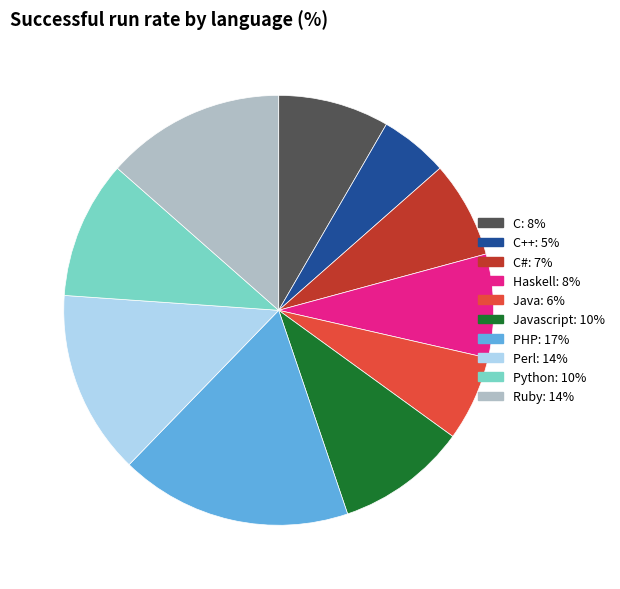

Is there a majority slice in this chart?

No